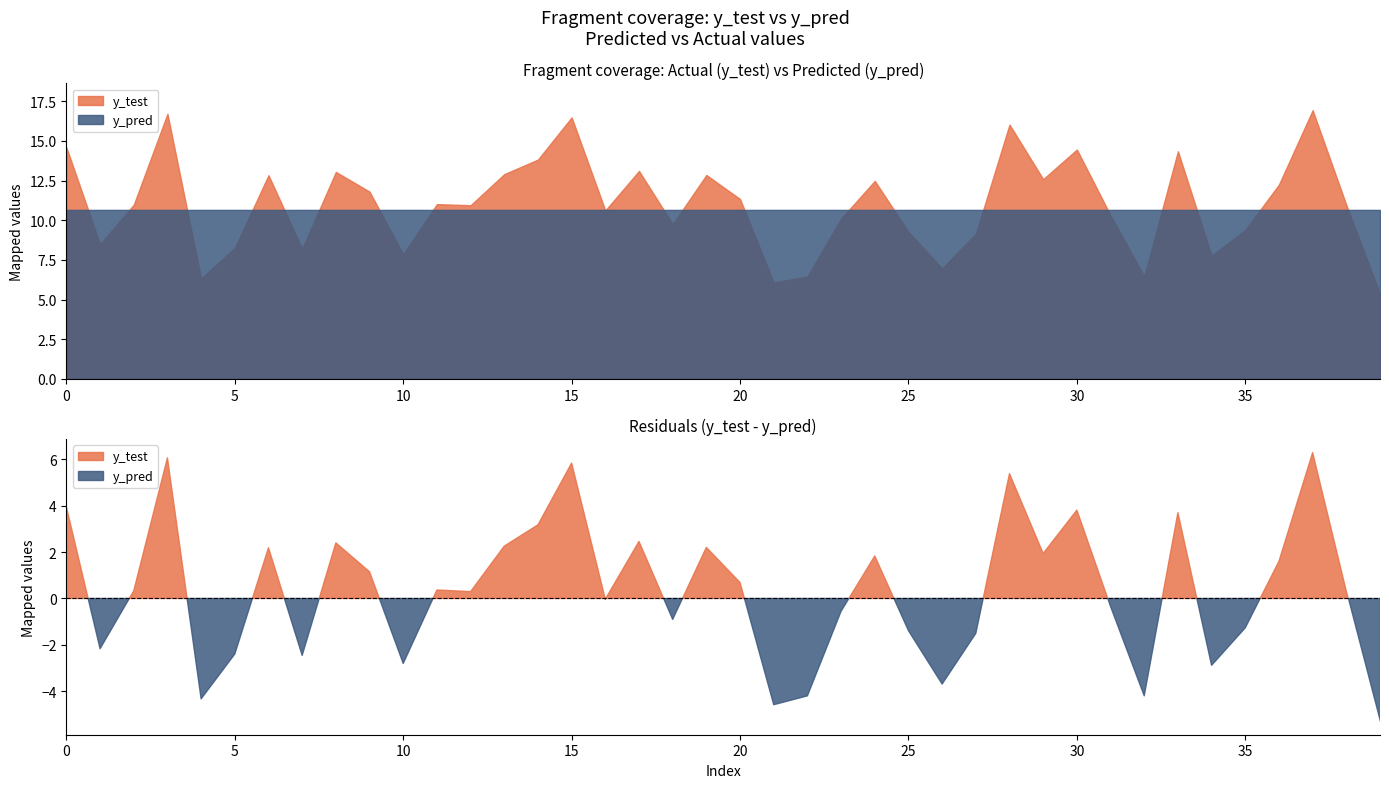

Read the y_test value at 23.

10.1